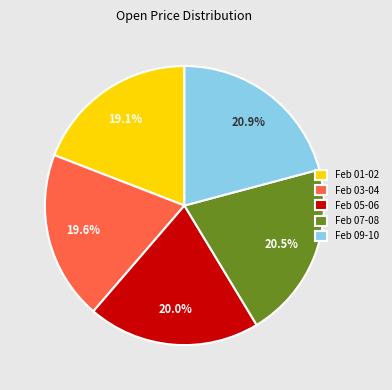

Approximately how many times larger is the value at Feb 05-06 compared to Feb 03-04?

1.0